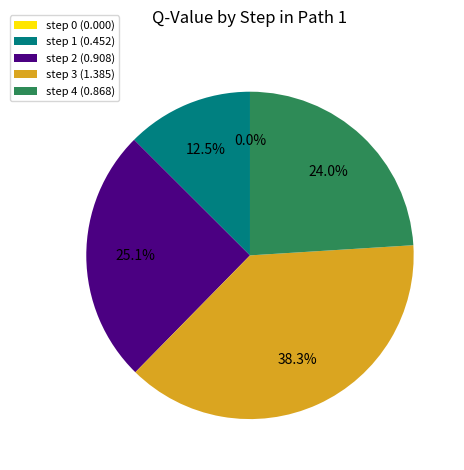

How many slices are in this pie chart?

5